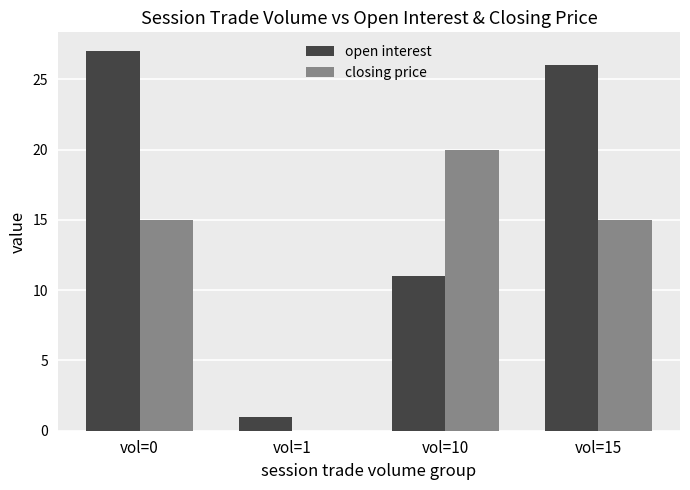

The closing price series shows 15 at vol=15. True or false?

True